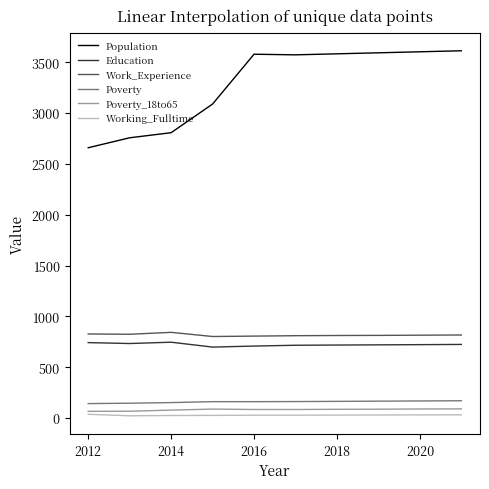

Which series has the largest range (max minus min)?

Population